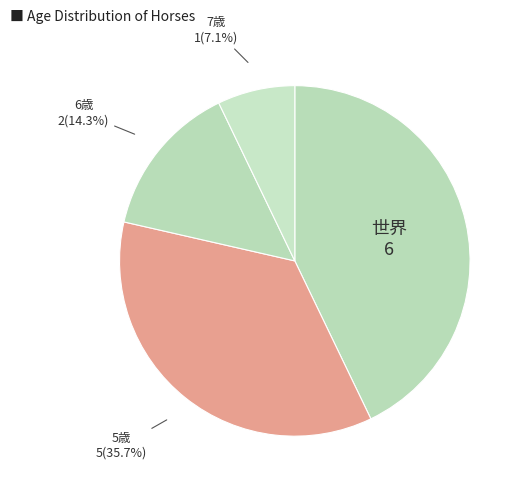

How many segments does this pie chart have?

4